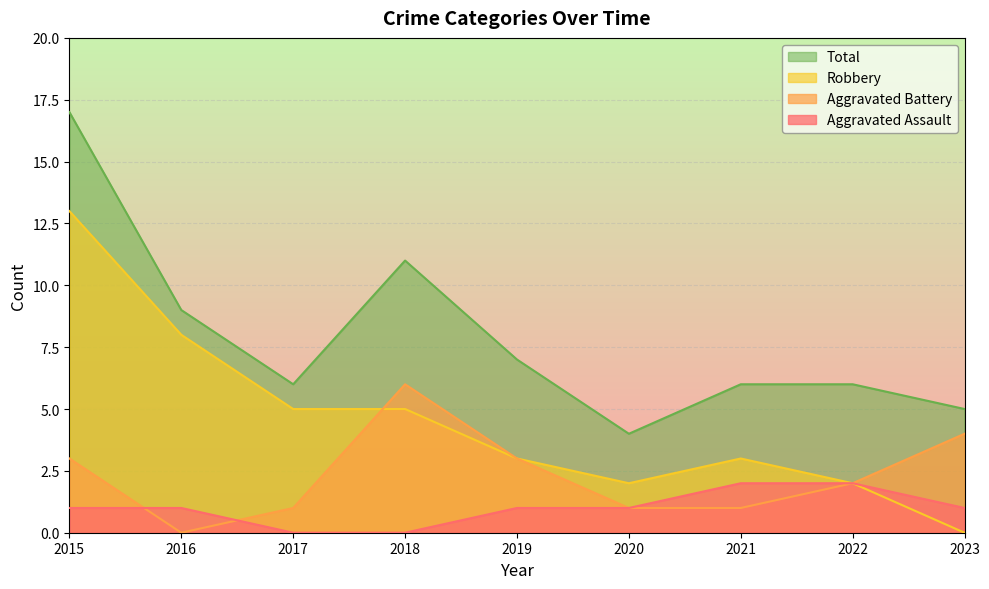

The Robbery series shows 2 at 2021. True or false?

False